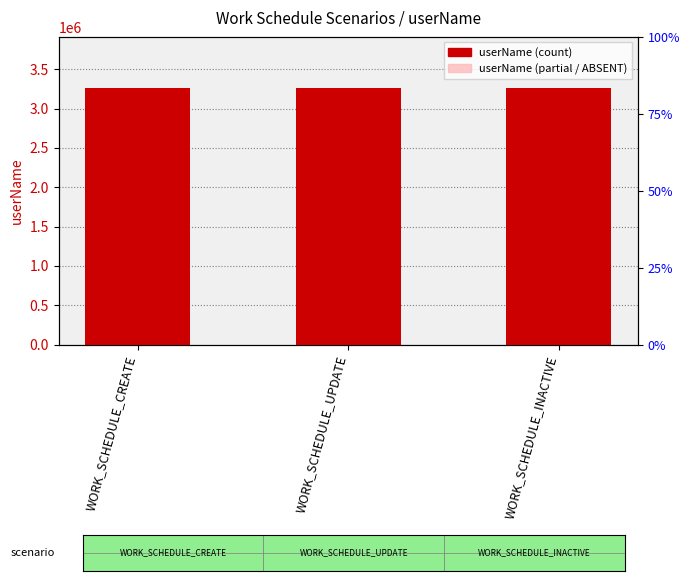

Rank the series by their maximum value, from highest to lowest.

userName, userName (partial)